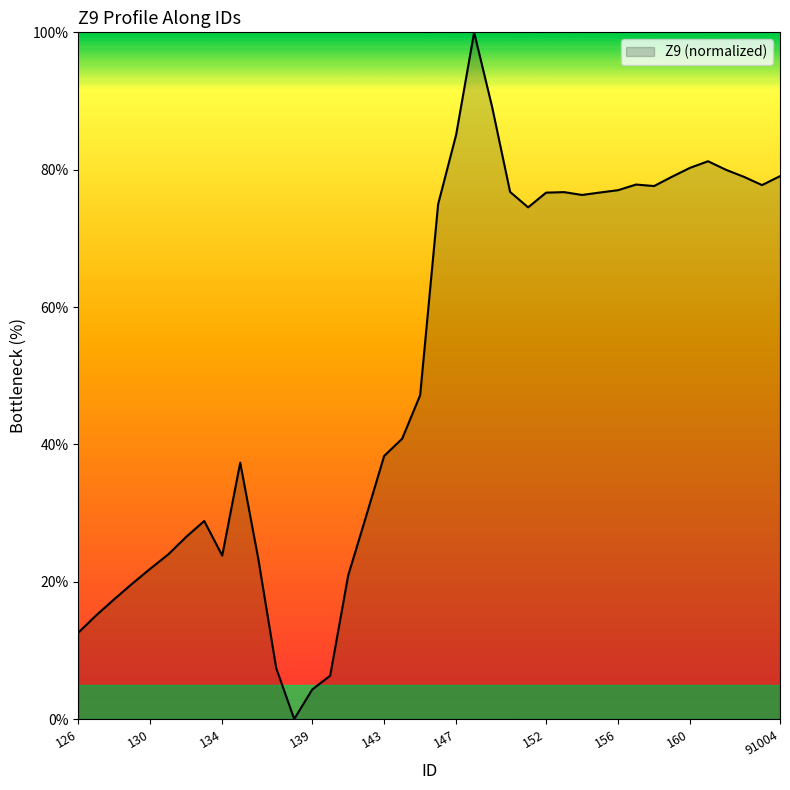

What is the maximum value shown in the chart?

100.0